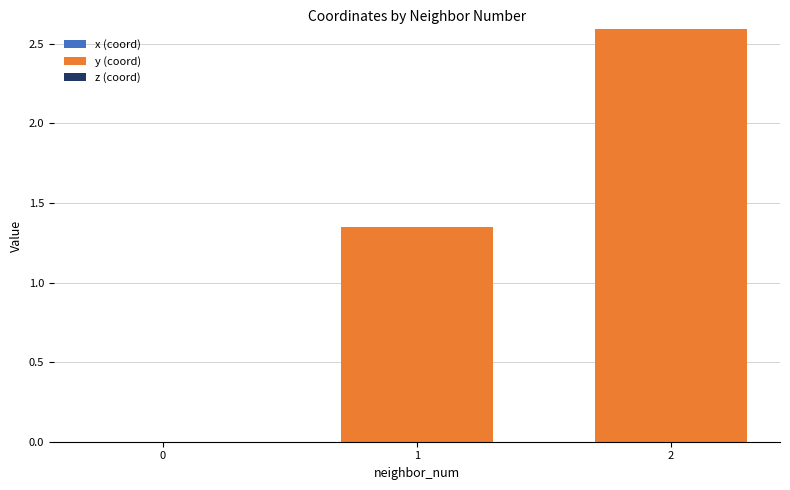

Approximately how many times larger is the value at 2 compared to 1?

1.9